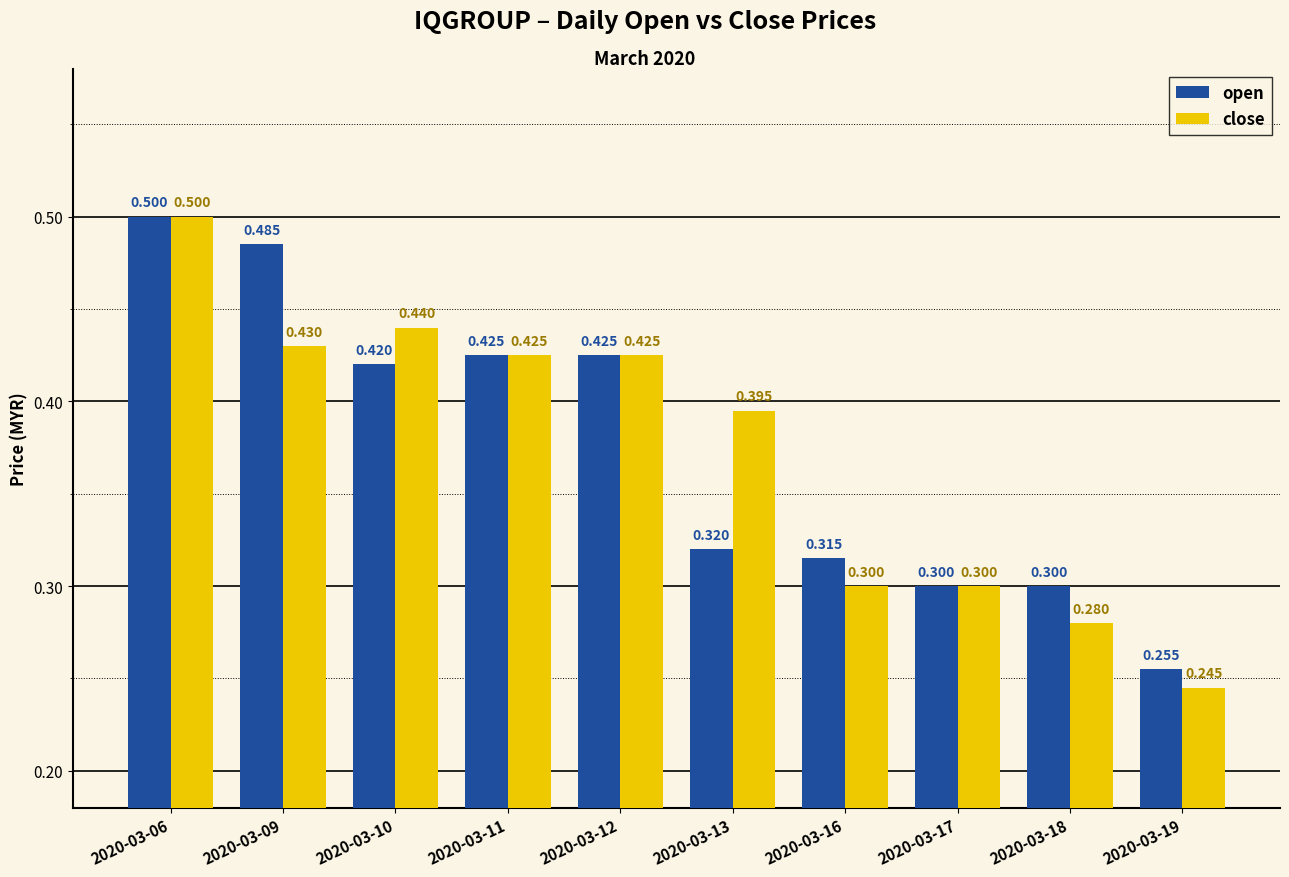

The close series shows 0.5 at 2020-03-17. True or false?

False